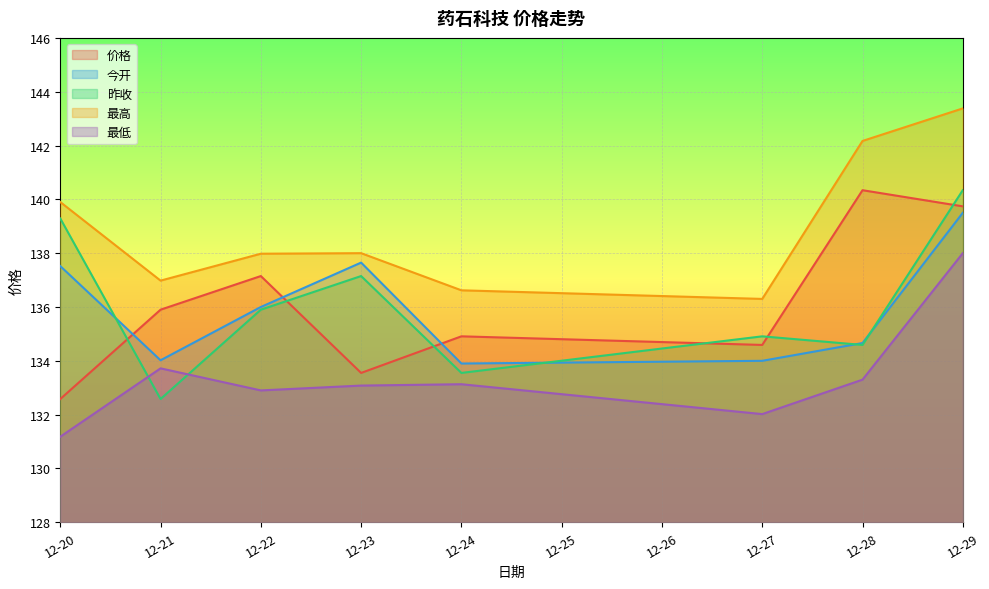

At which label does 价格 reach its peak?

12-28